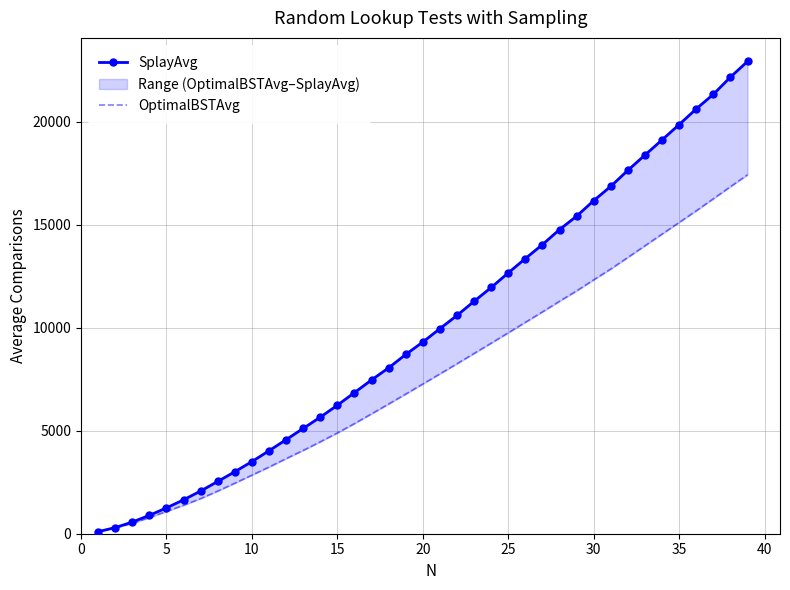

How many data points in OptimalBSTAvg are less than 7267?

19